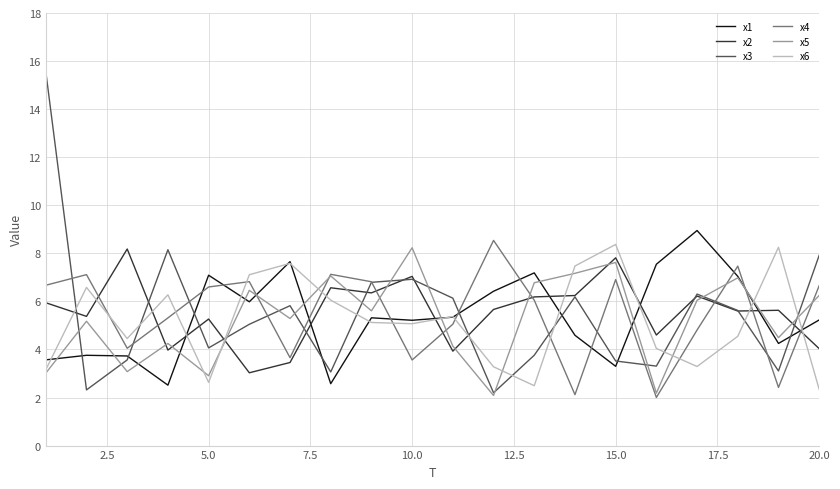

After their last crossing, which series has the higher values: x4 or x1?

x4